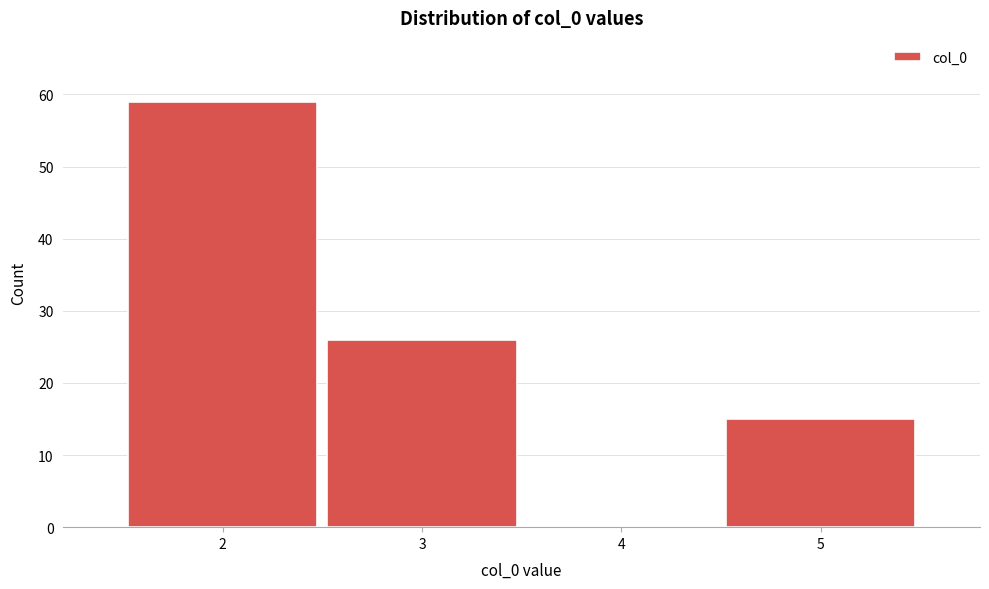

Which range on the x-axis has the tallest bar?

1.5 to 2.5